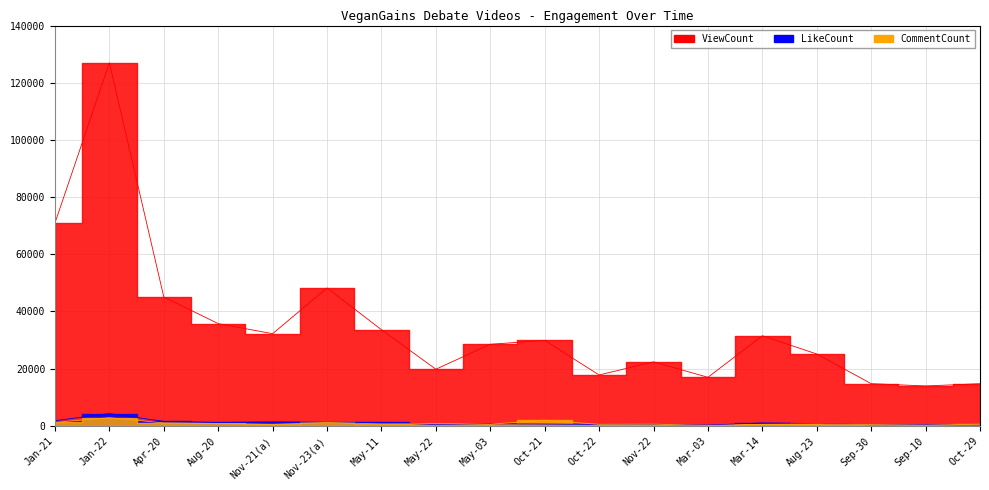

At which category does CommentCount reach its first local valley?

Nov-21(a)